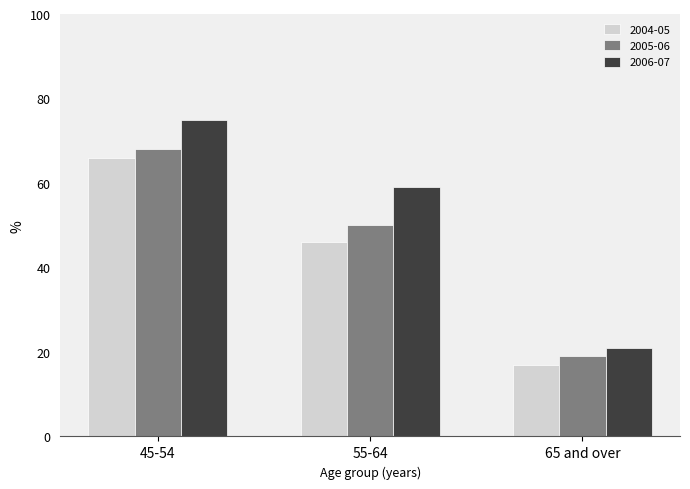

Which series has the largest total across all categories?

2006-07